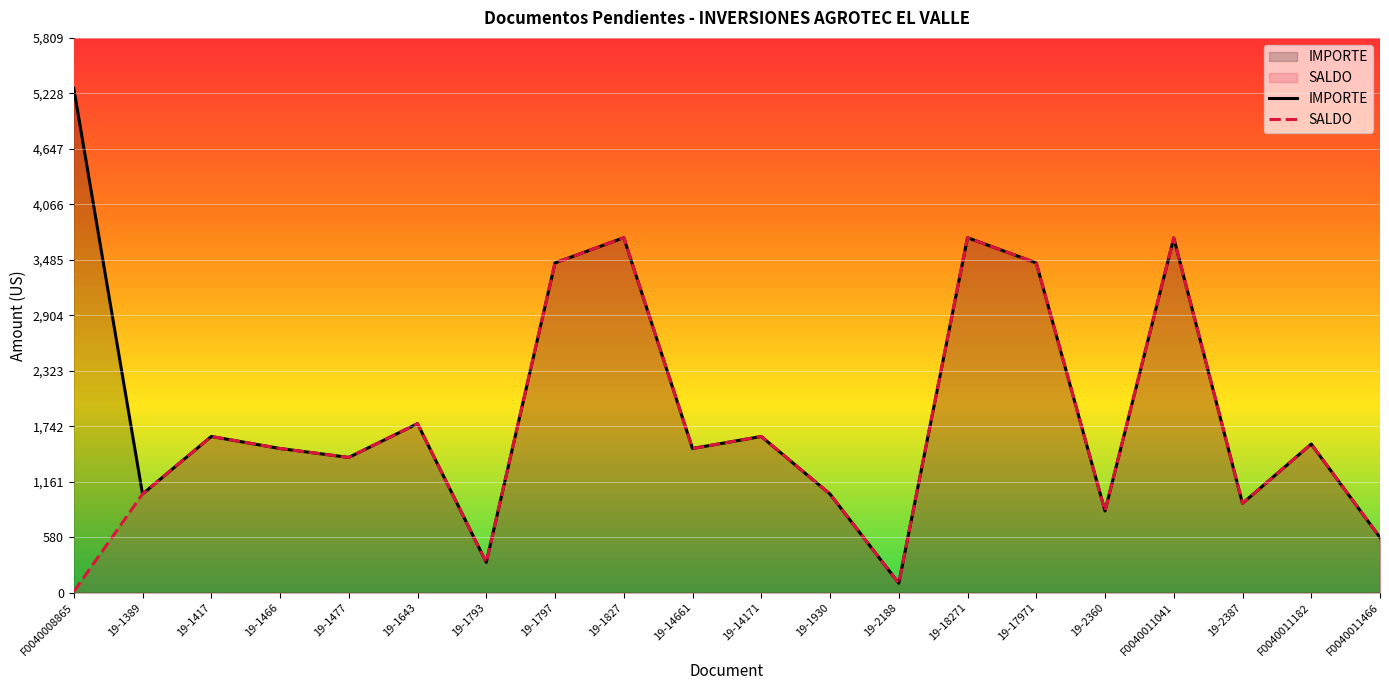

List the series in order of their peak value, lowest first.

SALDO, IMPORTE